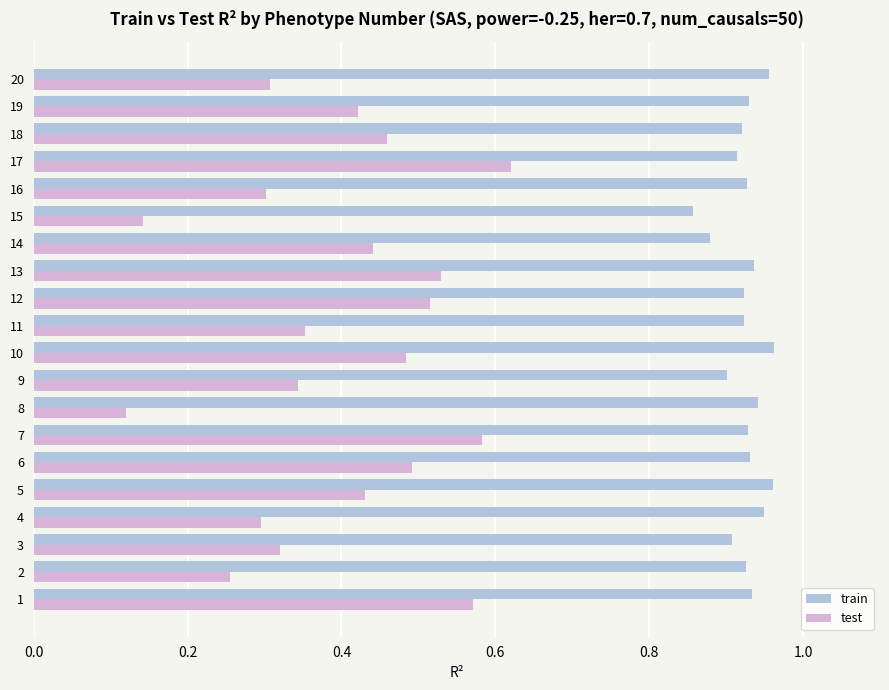

What is the sum of all train values?

18.5